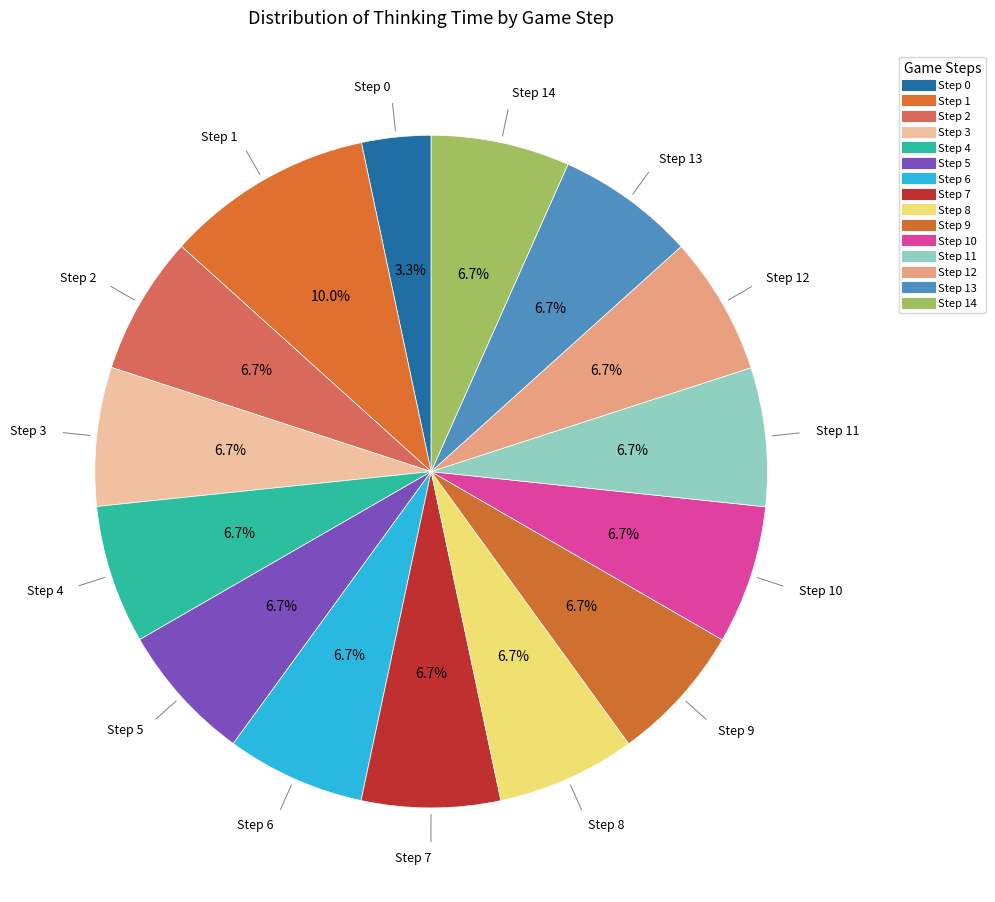

Rank the categories by value from lowest to highest.

0, 2, 3, 4, 5, 6, 7, 8, 9, 10, 11, 12, 13, 14, 1